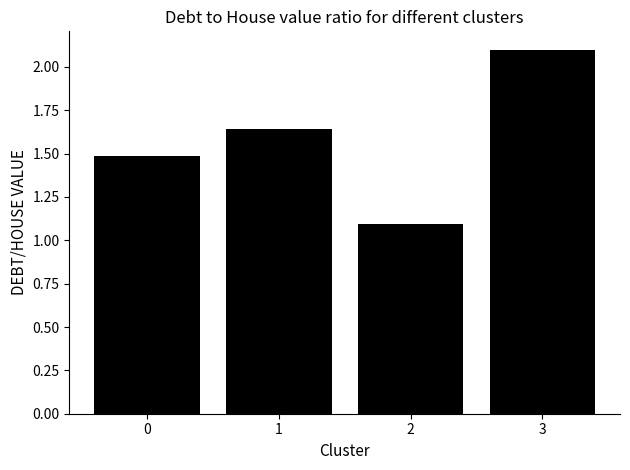

List the labels in order of value, smallest first.

2, 0, 1, 3